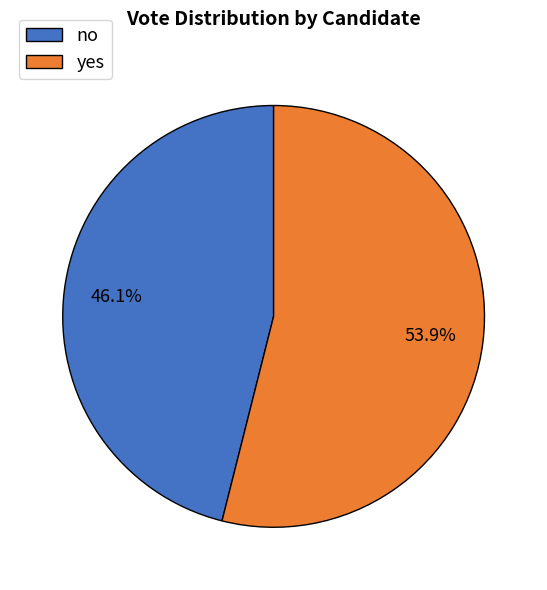

What is the ratio of the value at no to the value at yes?

0.9